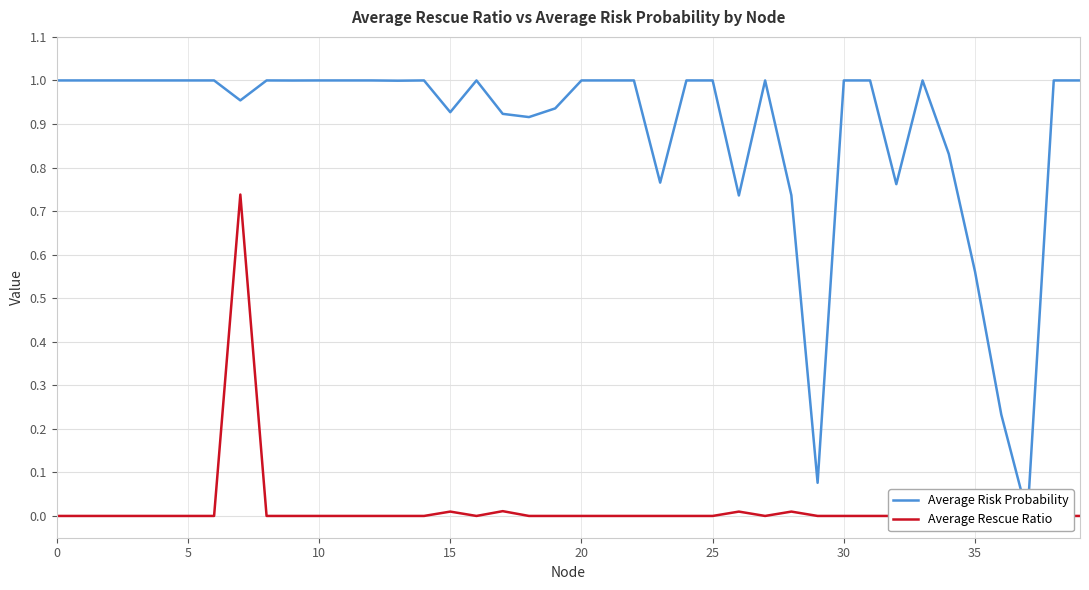

List the series in order of their overall mean, highest first.

Average Risk Probability, Average Rescue Ratio